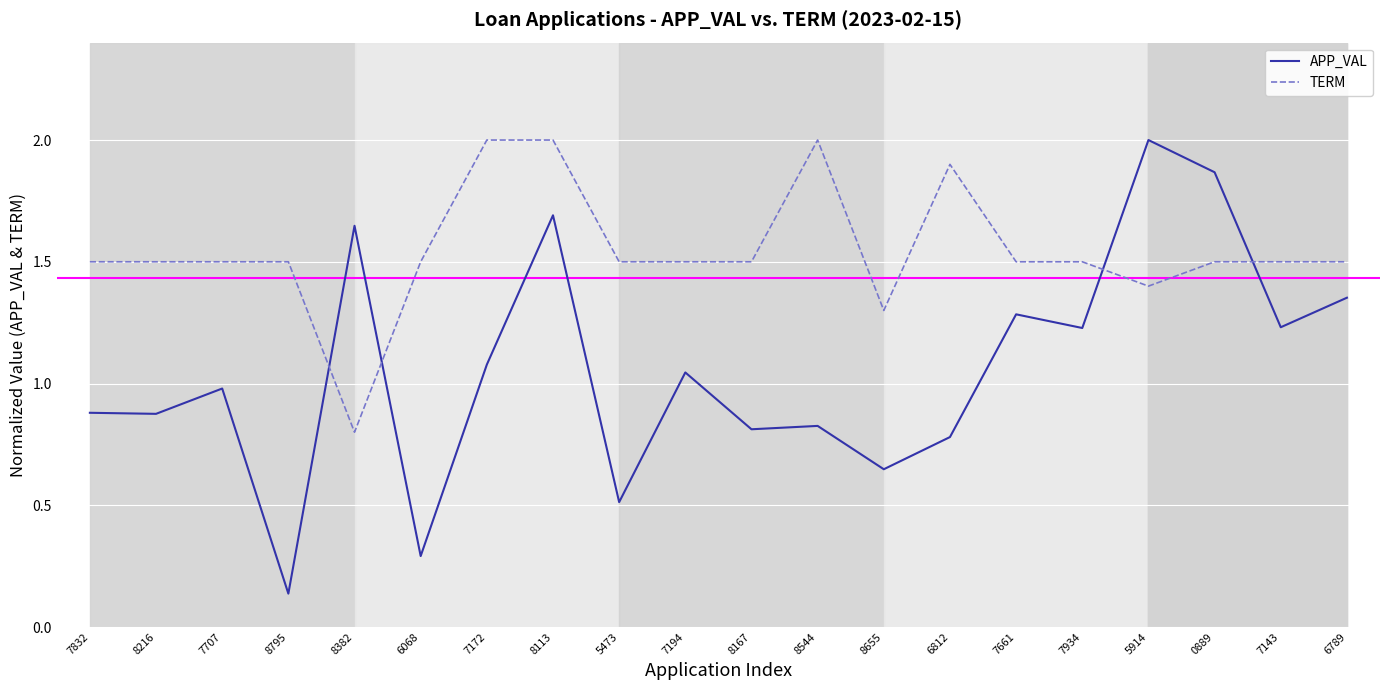

At which label does APP_VAL reach its minimum?

8795